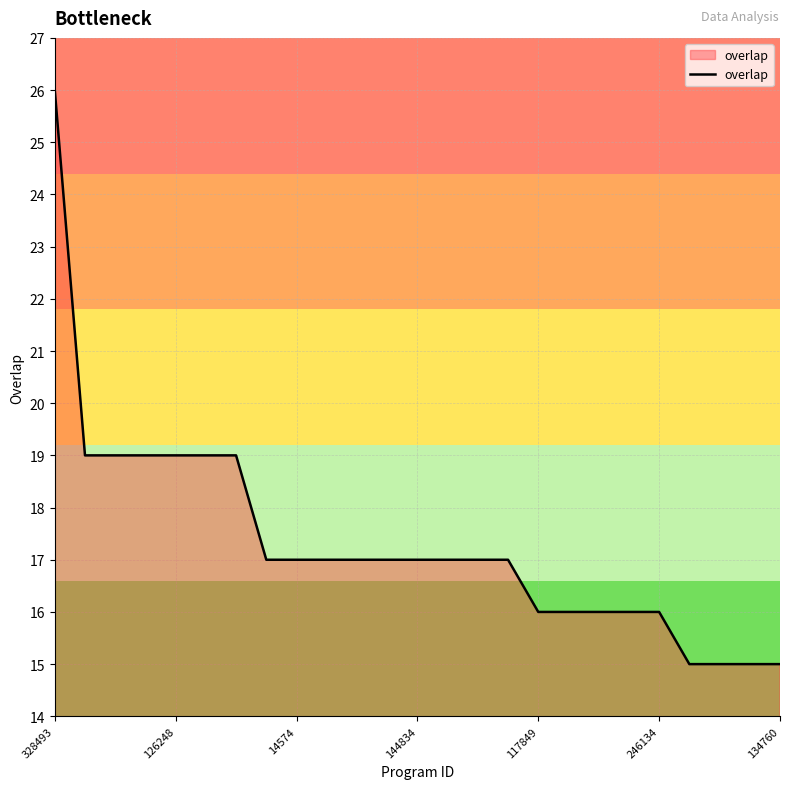

How many lines are shown in the chart?

1